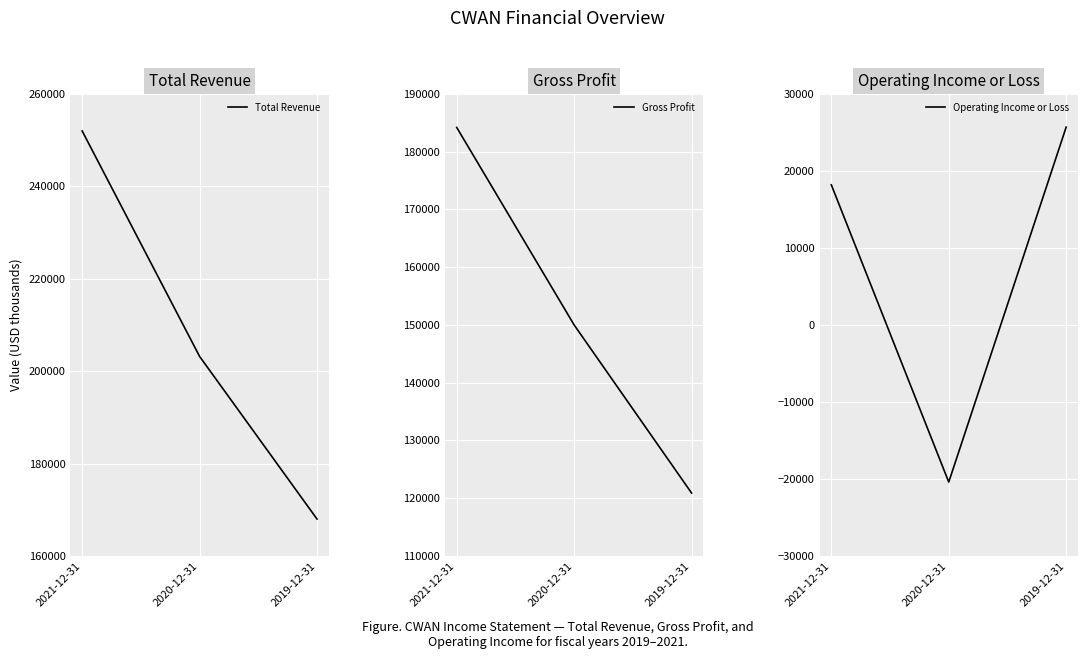

Count the Operating Income or Loss values in the range -20400 to 25700.

3